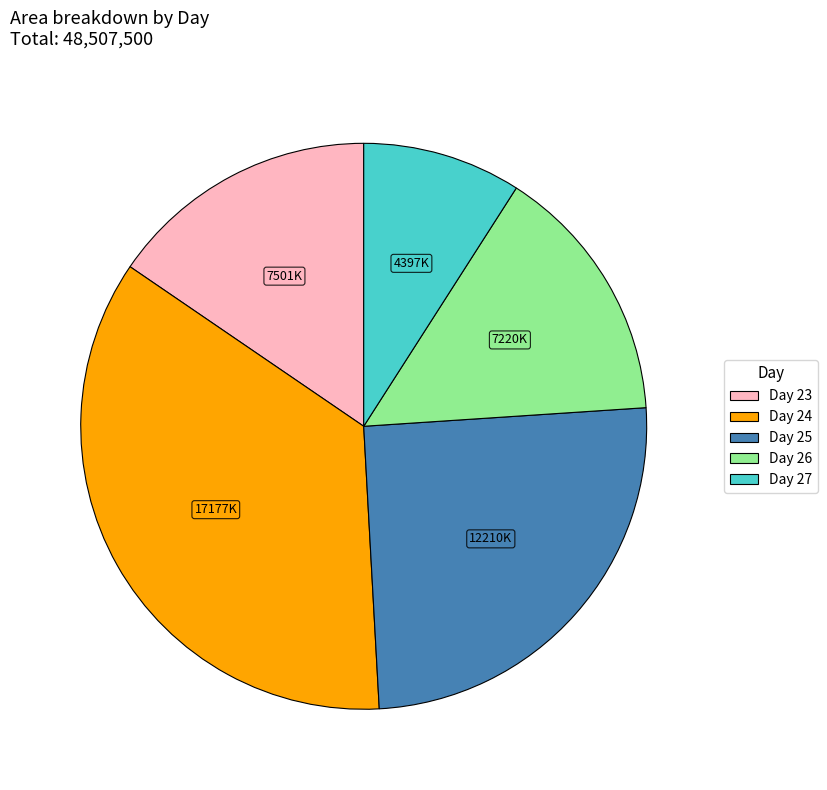

Which slice is the largest?

Day 24